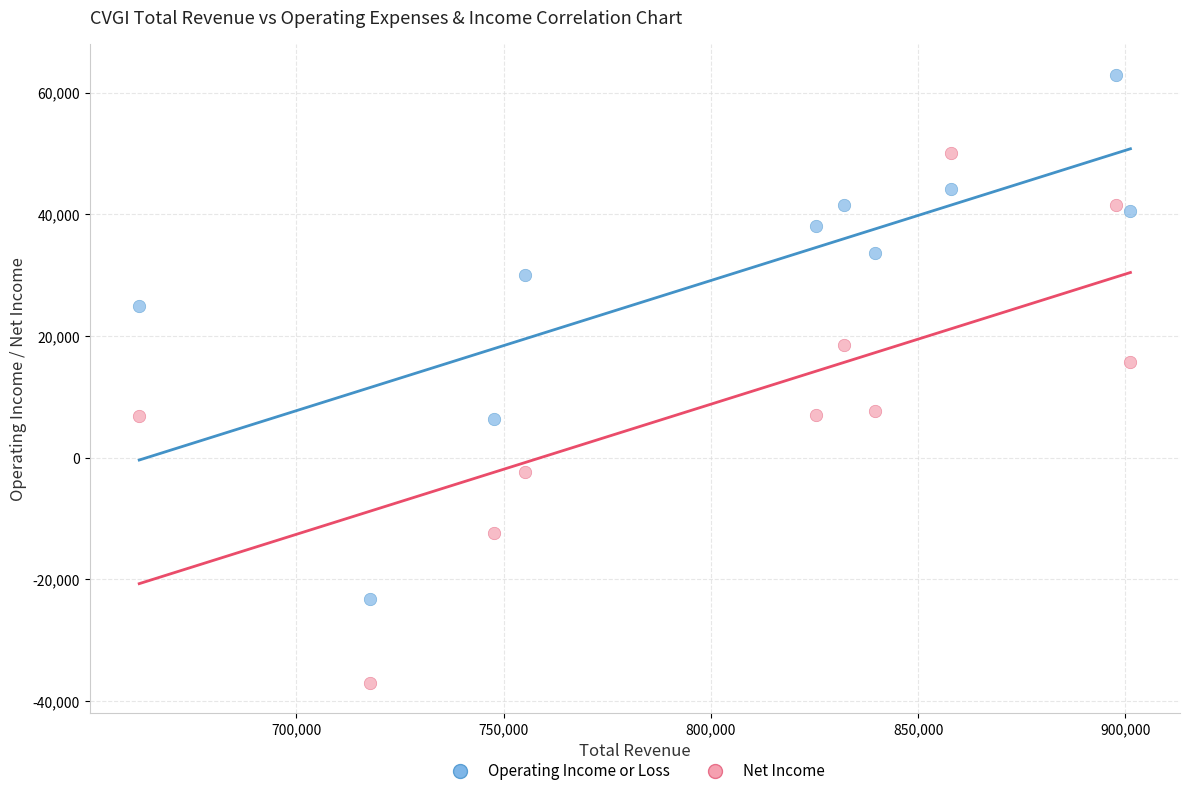

Which series reaches the minimum Y coordinate?

Net Income